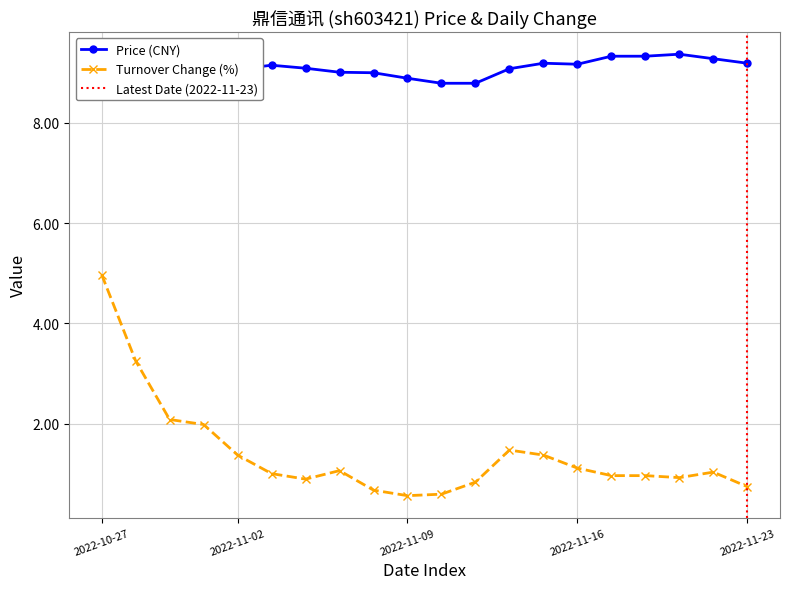

Which has a higher value, 2022-11-14 or 2022-11-03?

2022-11-03